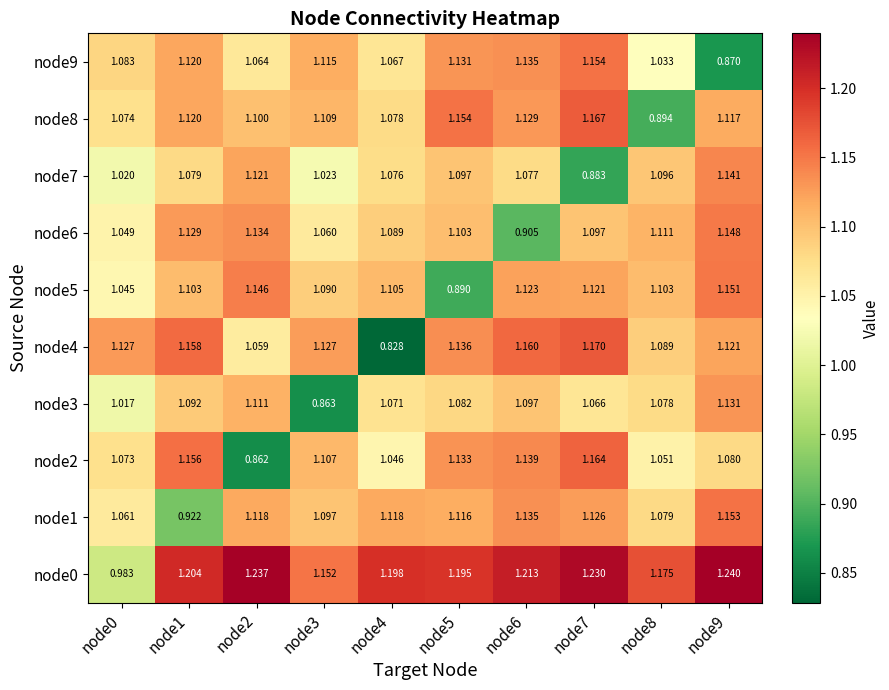

How many series are shown in this chart?

10